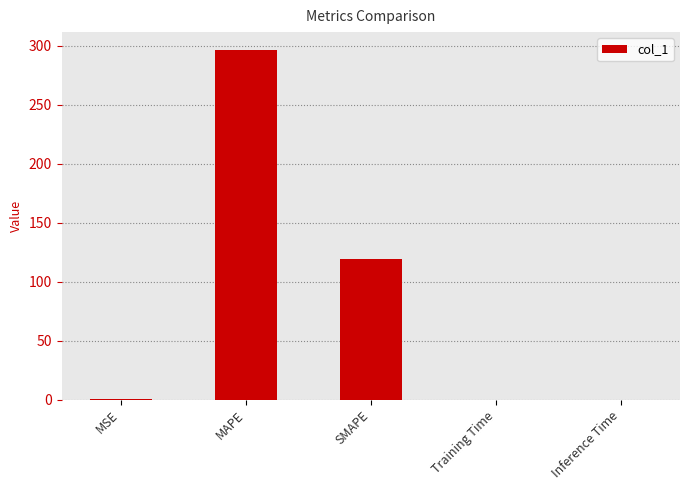

What is the sum of all values?

416.3